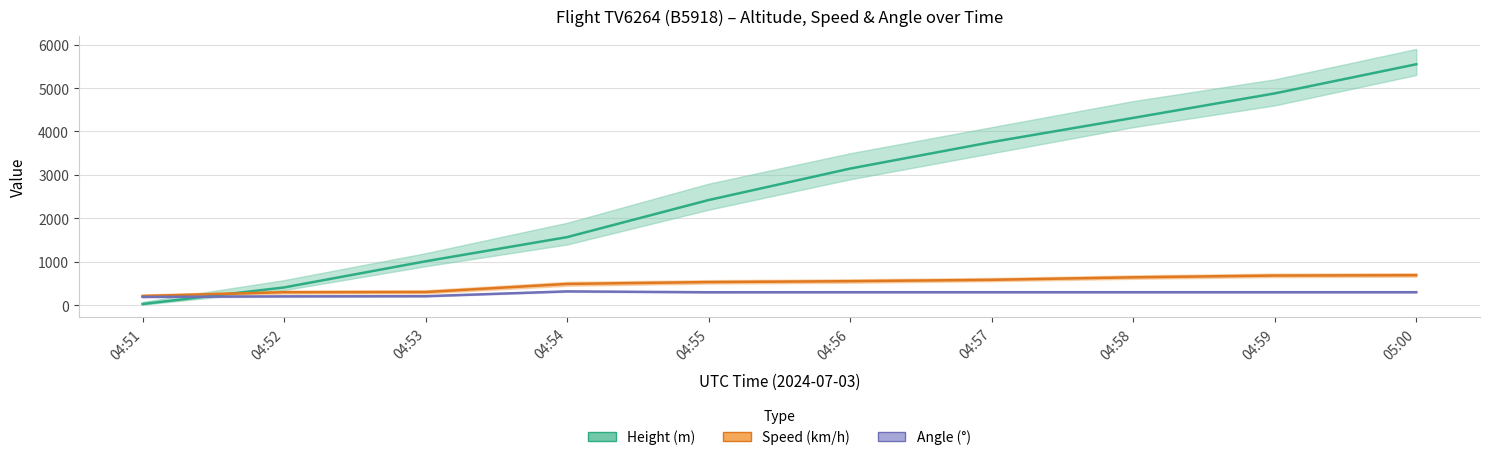

Rank the series at 04:58 from highest to lowest value.

Height (m), Speed (km/h), Angle (°)